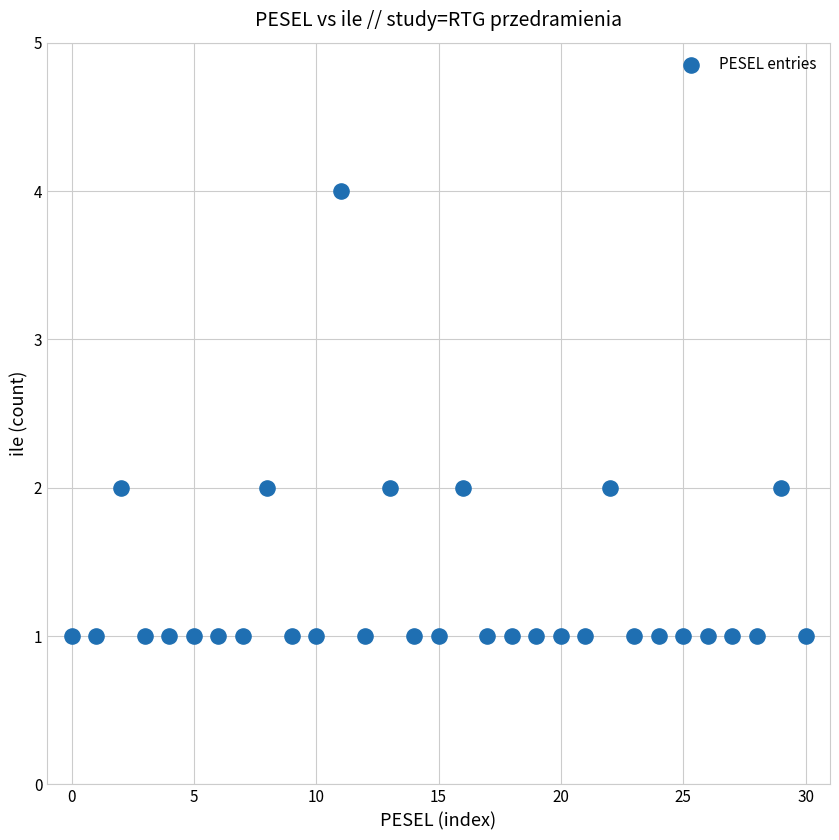

What is the range of Y values (max minus min)?

3